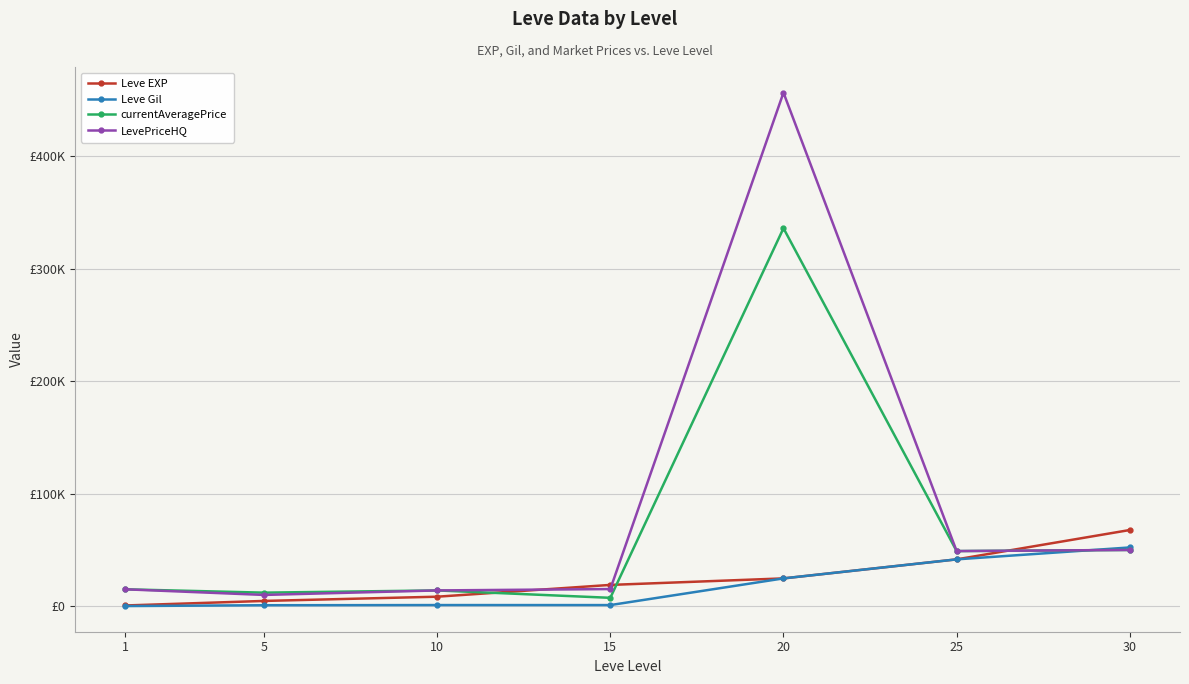

The value of currentAveragePrice at 25 is 49000. True or false?

True